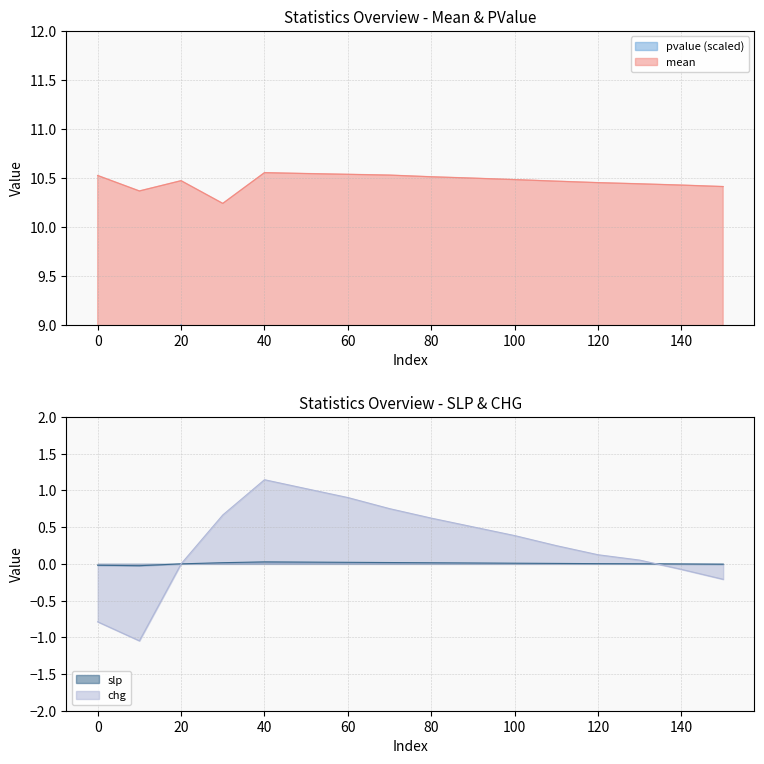

What is the value of the mean point at the 13th from the left?

10.4